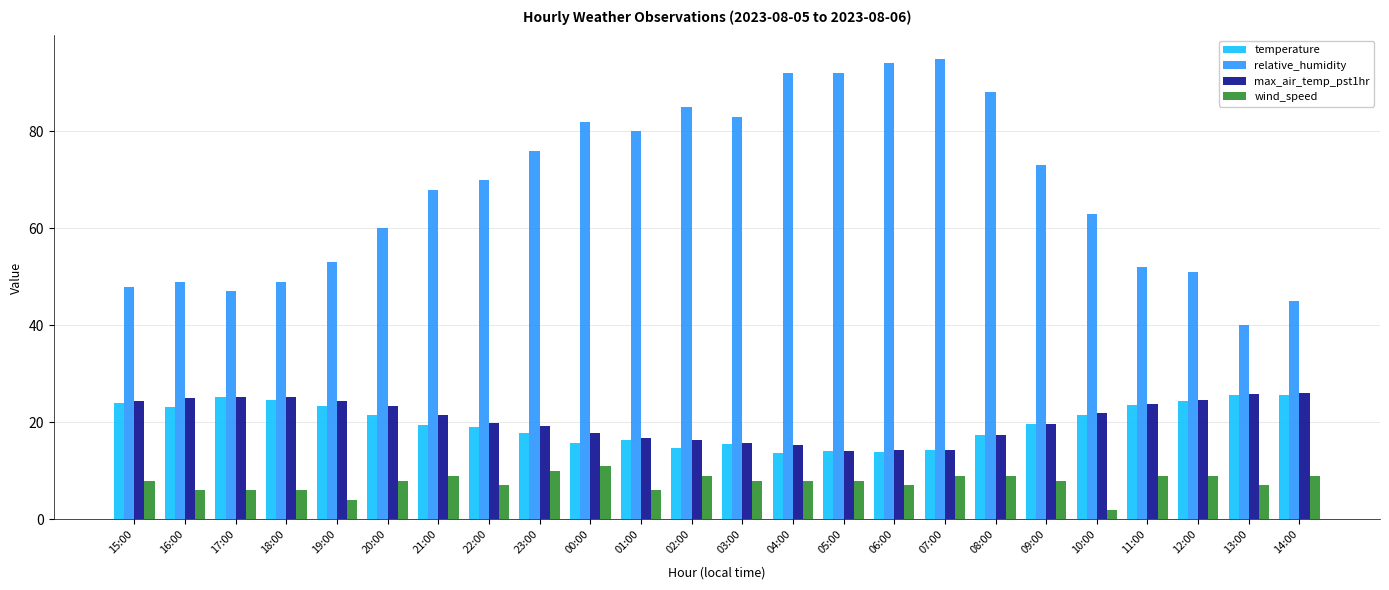

The relative_humidity series shows 48.0 at 15:00. True or false?

True